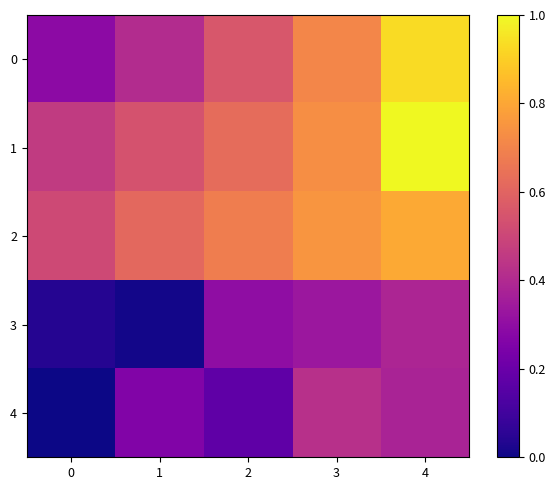

Which series has the largest total across all categories?

row_2